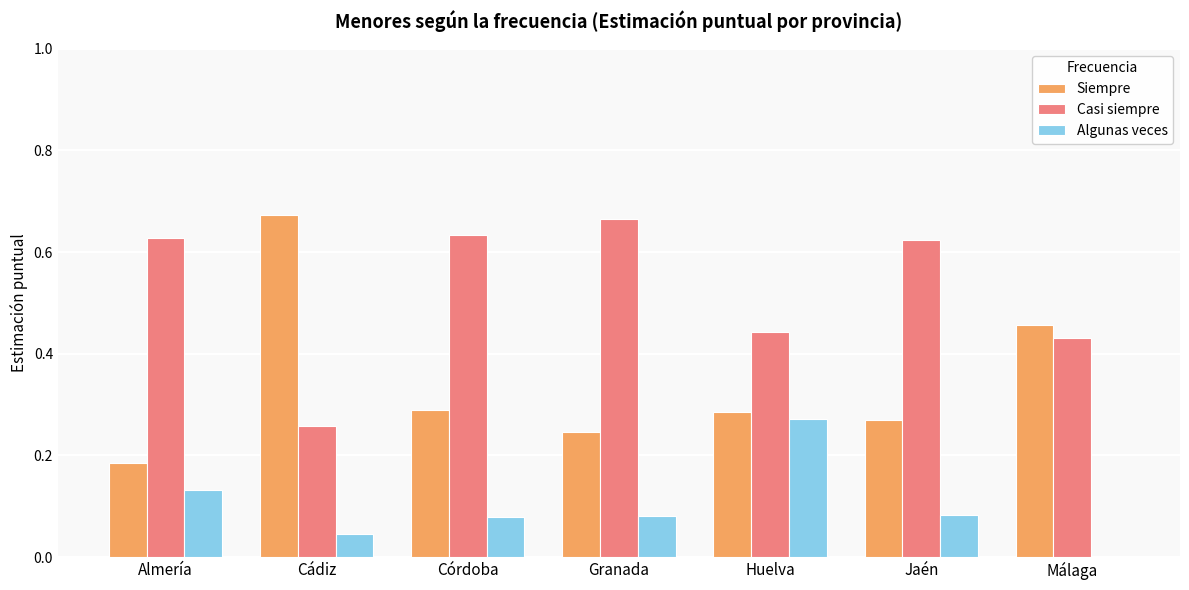

Where is Algunas veces nearest to the value 0?

Málaga